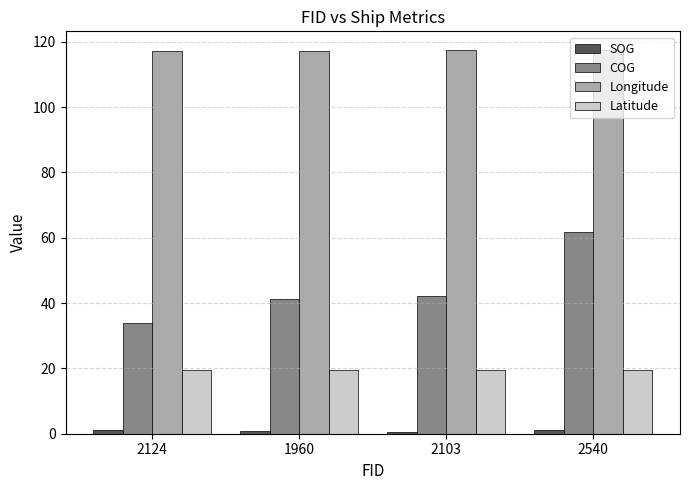

Read the Longitude value at 2103.

117.3